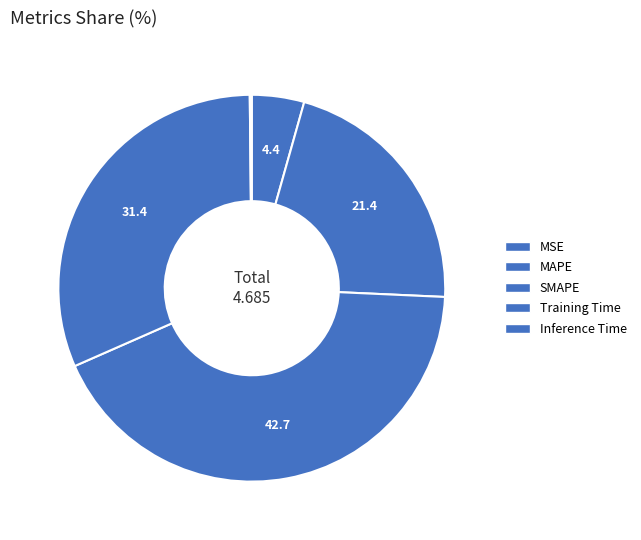

True or false: Training Time accounts for 31% of the total.

True